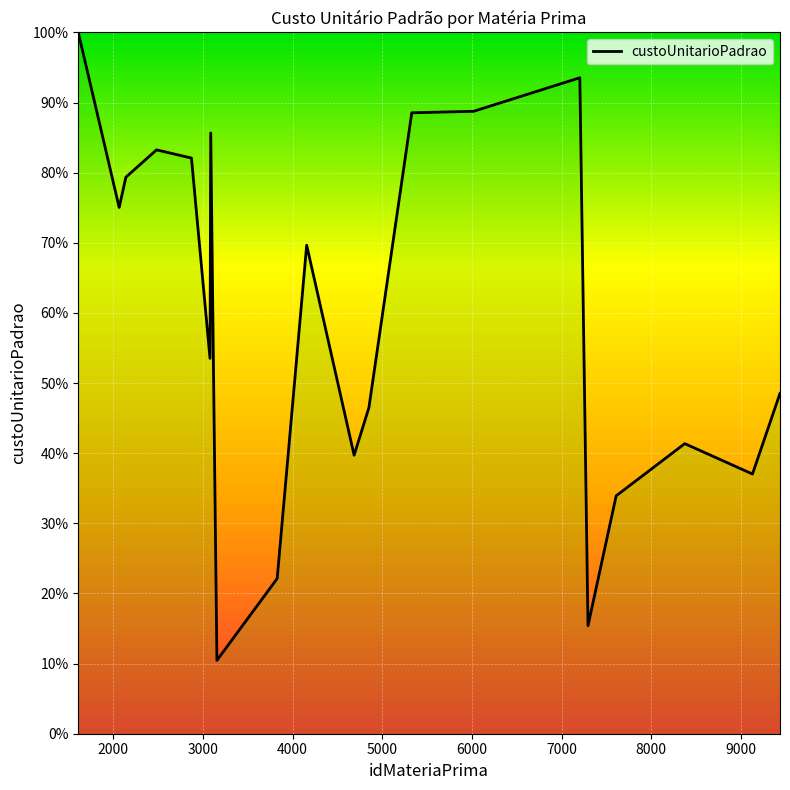

What is the minimum value shown in the chart?

10.5